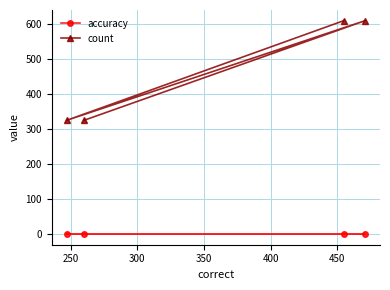

What is the maximum value shown in the chart?

609.0